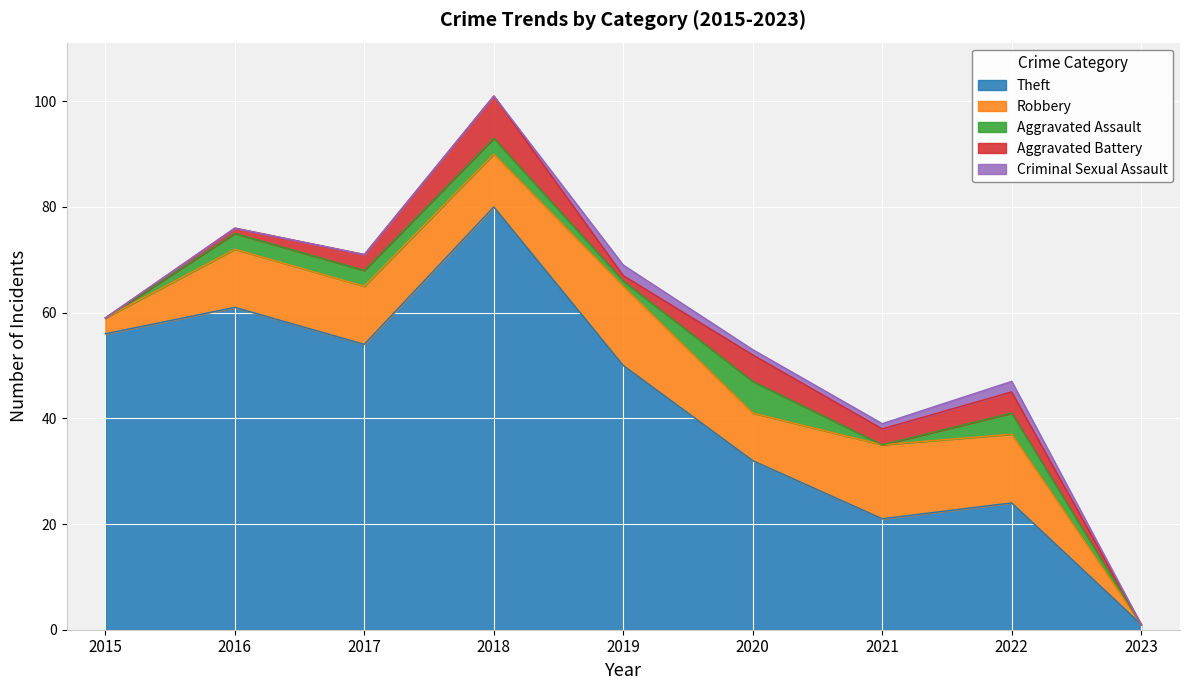

True or false: Theft has a value of 24 at 2022.

True